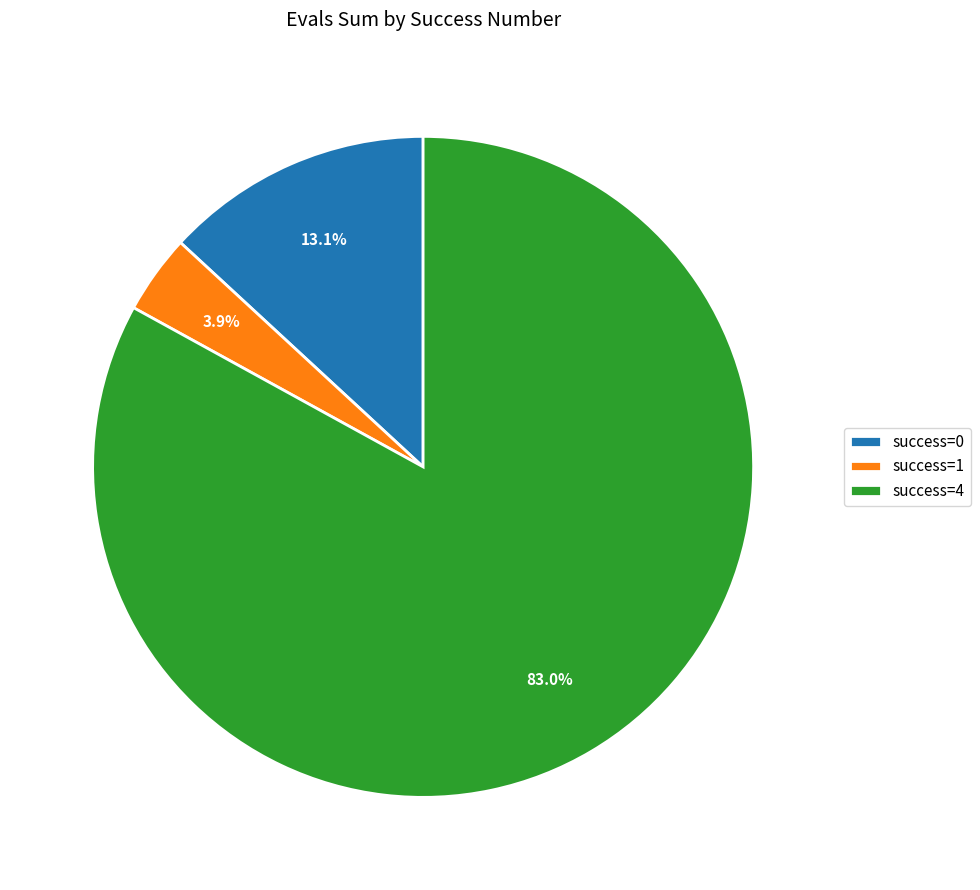

Count the number of slices in the pie.

3